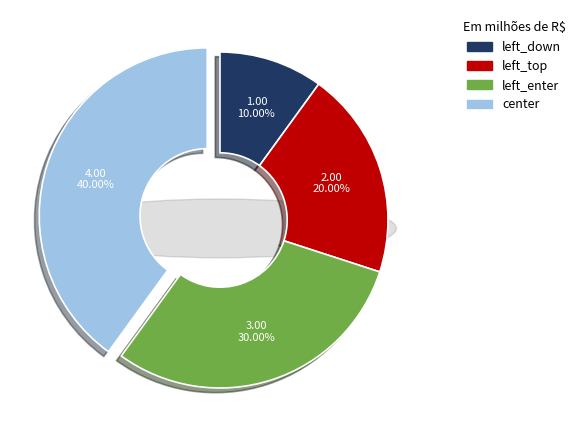

Between center and left_enter, which is larger?

center